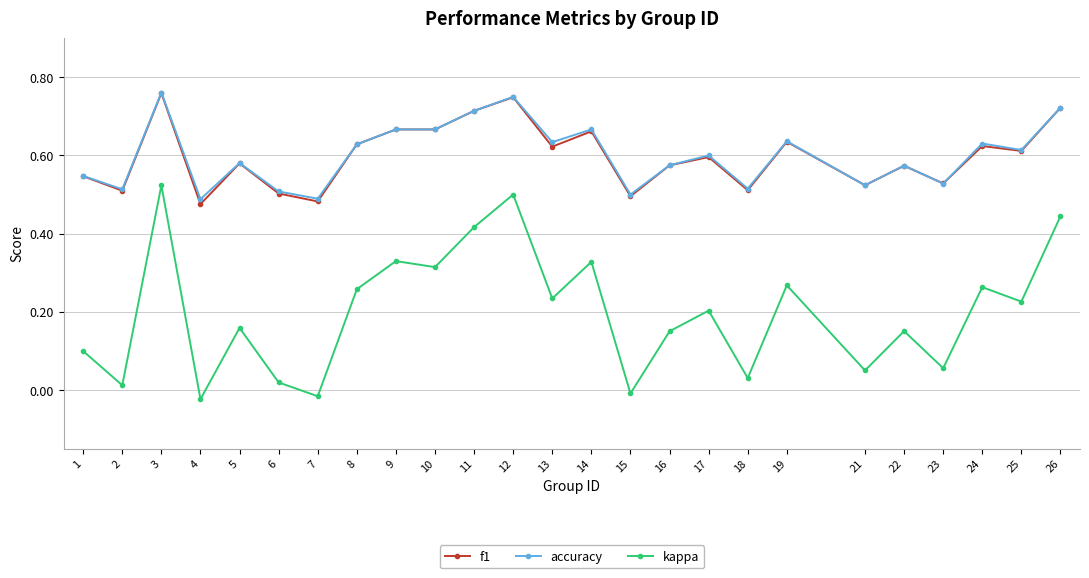

True or false: accuracy and kappa intersect in this chart.

False